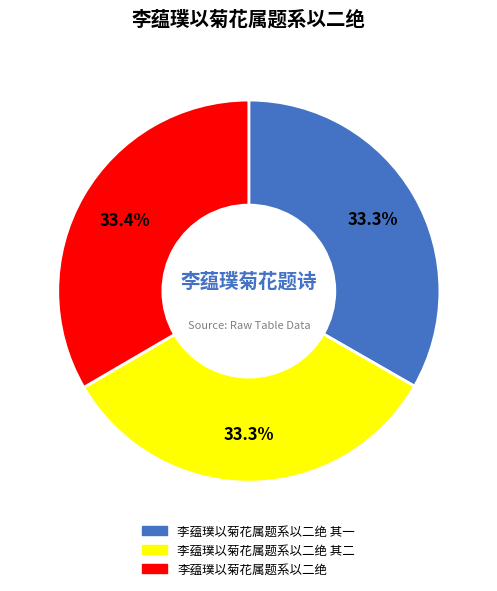

Count the number of slices in the pie.

3